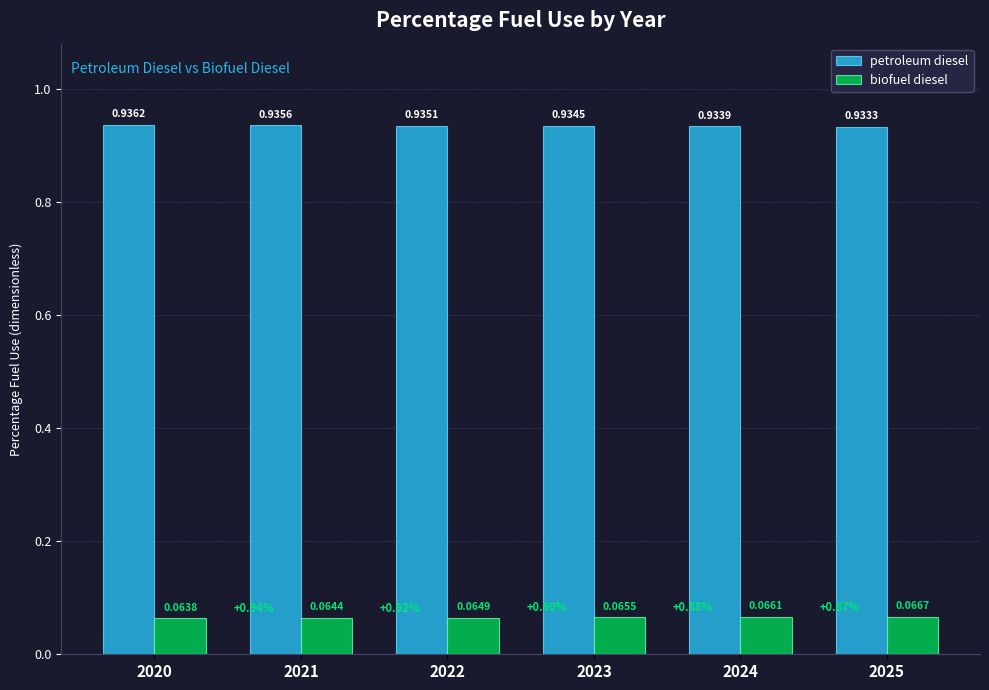

Which category has the highest value in the biofuel diesel series?

2025